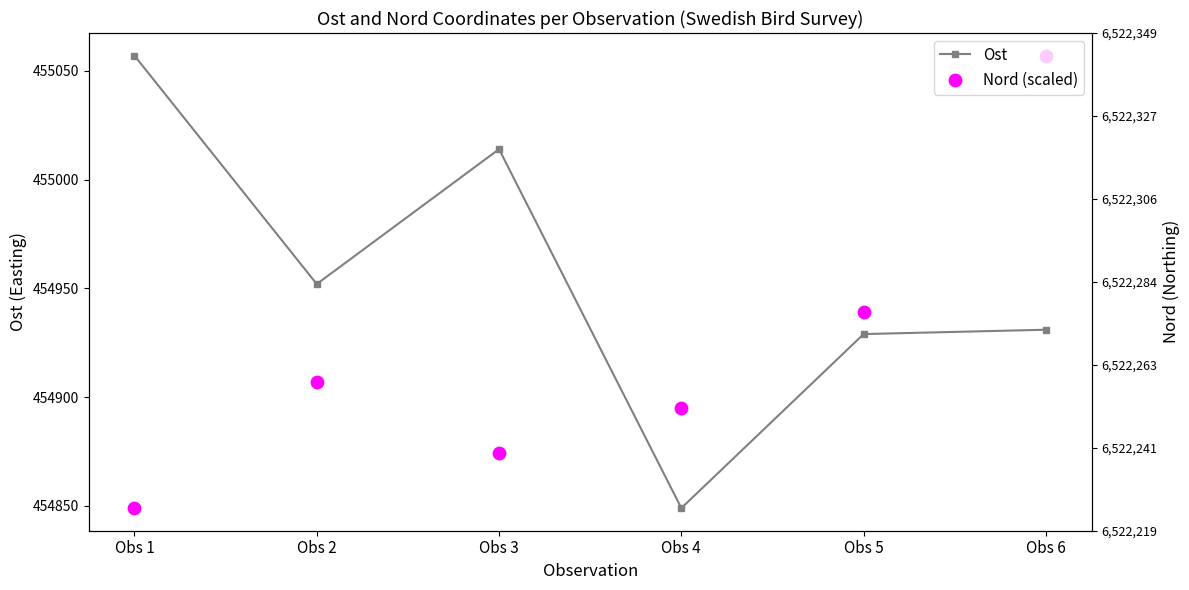

Which series has the largest Y range (max minus min)?

Ost